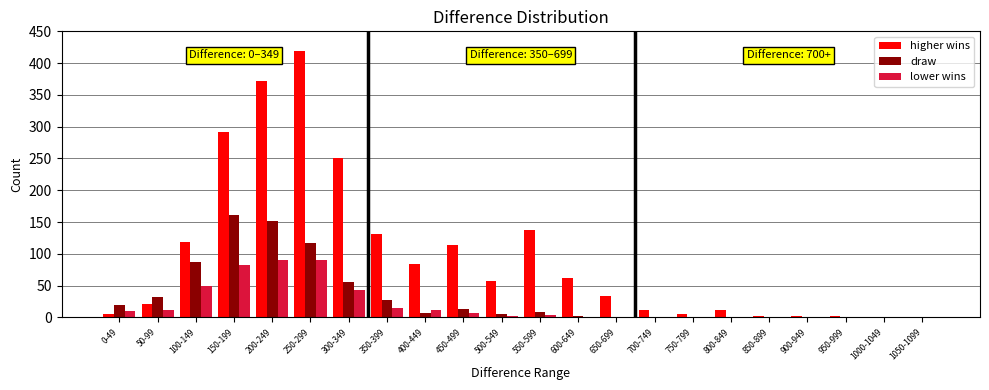

At which label does draw first exceed 7?

0-49